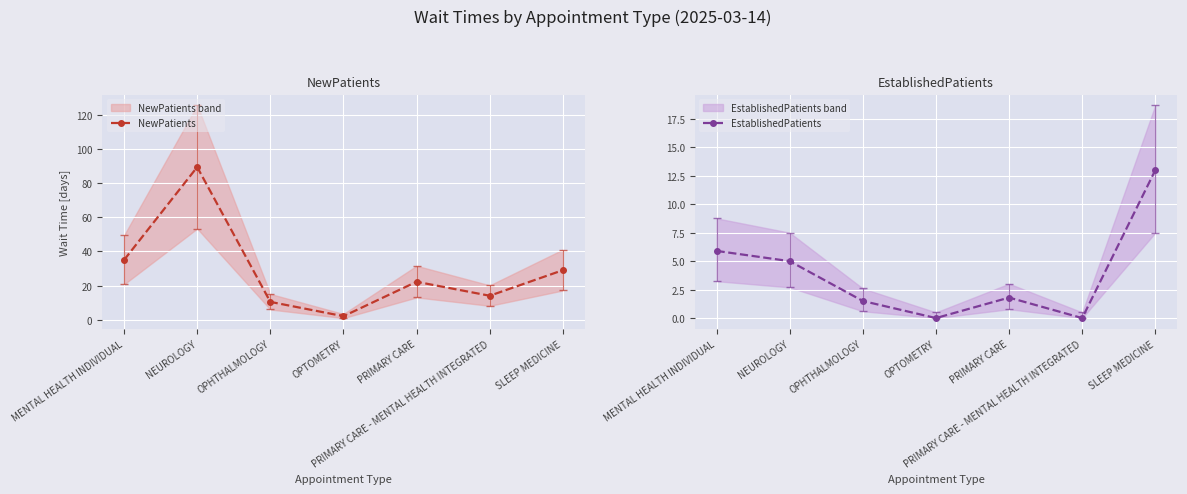

What is the sum of all EstablishedPatients values?

27.2